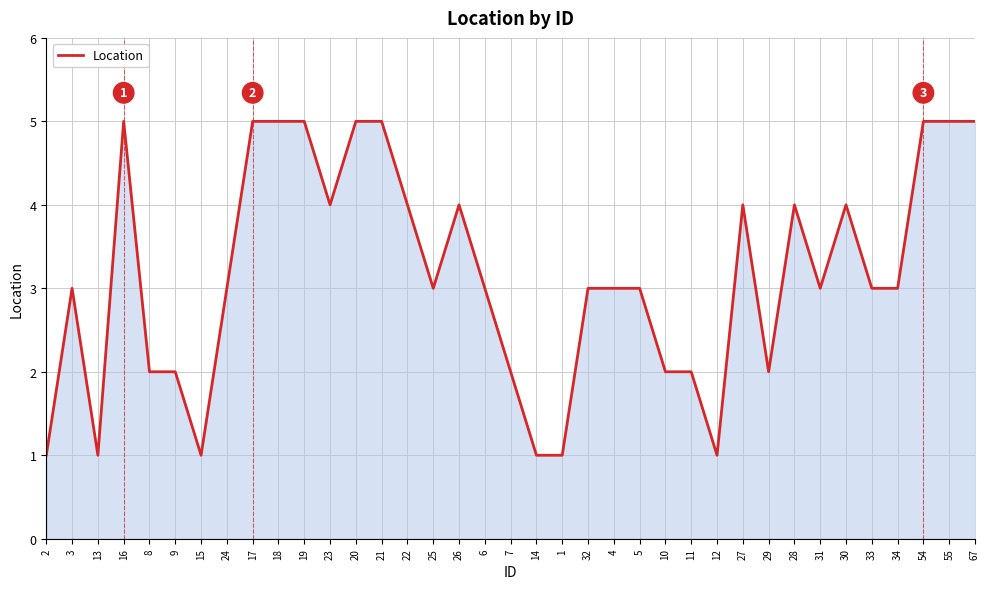

Count the values in the range 2 to 4.

22